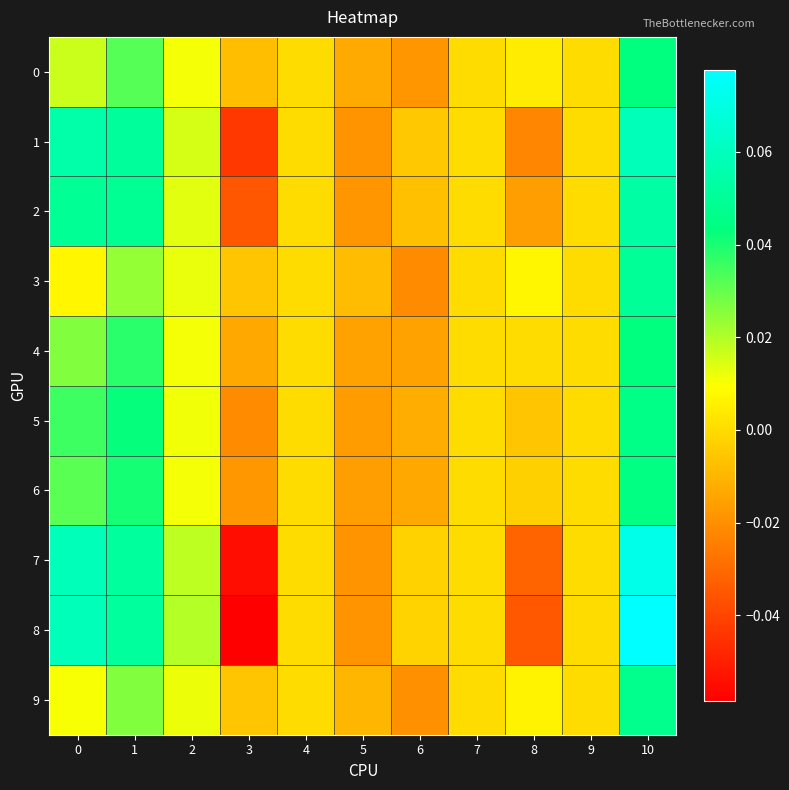

Reading left to right, what are all the values shown in this chart?

0: 0=0.0	1=0.0	2=0.0	3=-0.0	4=0.0	5=-0.0	6=-0.0	7=0.0	8=0.0	9=0.0	10=0.0
1: 0=0.1	1=0.1	2=0.0	3=-0.0	4=0.0	5=-0.0	6=-0.0	7=0.0	8=-0.0	9=0.0	10=0.1
2: 0=0.0	1=0.0	2=0.0	3=-0.0	4=0.0	5=-0.0	6=-0.0	7=0.0	8=-0.0	9=0.0	10=0.1
3: 0=0.0	1=0.0	2=0.0	3=-0.0	4=0.0	5=-0.0	6=-0.0	7=0.0	8=0.0	9=0.0	10=0.0
4: 0=0.0	1=0.0	2=0.0	3=-0.0	4=0.0	5=-0.0	6=-0.0	7=0.0	8=0.0	9=0.0	10=0.0
5: 0=0.0	1=0.0	2=0.0	3=-0.0	4=0.0	5=-0.0	6=-0.0	7=0.0	8=-0.0	9=0.0	10=0.0
6: 0=0.0	1=0.0	2=0.0	3=-0.0	4=0.0	5=-0.0	6=-0.0	7=0.0	8=-0.0	9=0.0	10=0.0
7: 0=0.1	1=0.1	2=0.0	3=-0.1	4=0.0	5=-0.0	6=-0.0	7=0.0	8=-0.0	9=0.0	10=0.1
8: 0=0.1	1=0.1	2=0.0	3=-0.1	4=0.0	5=-0.0	6=-0.0	7=0.0	8=-0.0	9=0.0	10=0.1
9: 0=0.0	1=0.0	2=0.0	3=-0.0	4=0.0	5=-0.0	6=-0.0	7=0.0	8=0.0	9=0.0	10=0.0